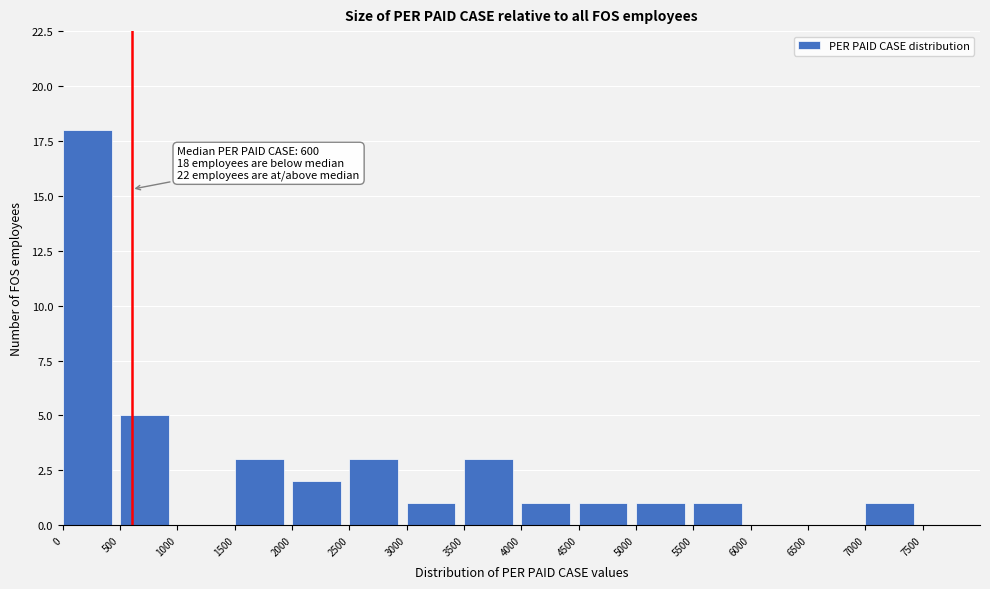

Over which range of the x-axis is the bar tallest?

0 to 500